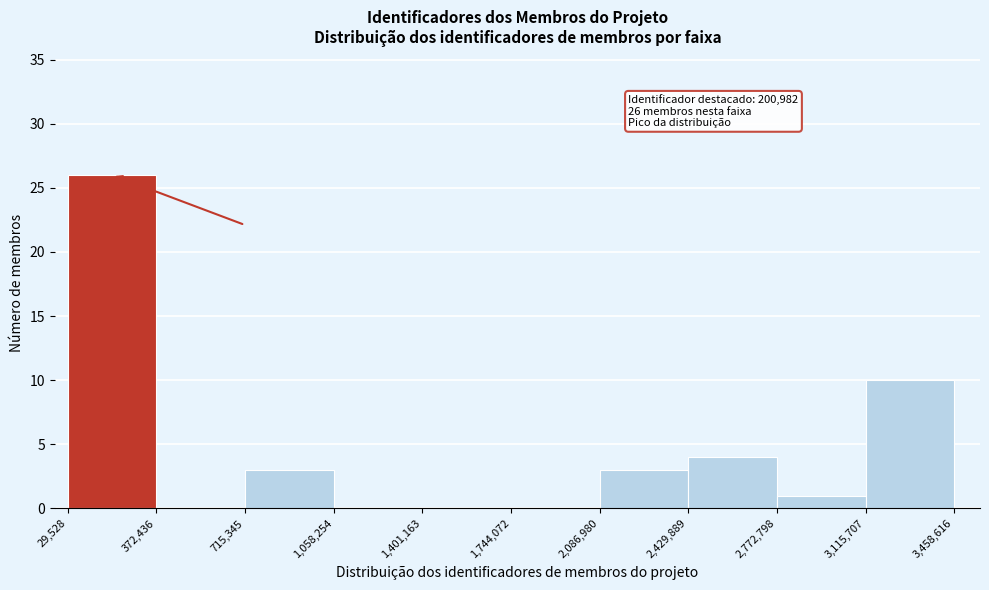

Over which range of the x-axis is the bar tallest?

29,528 to 372,436